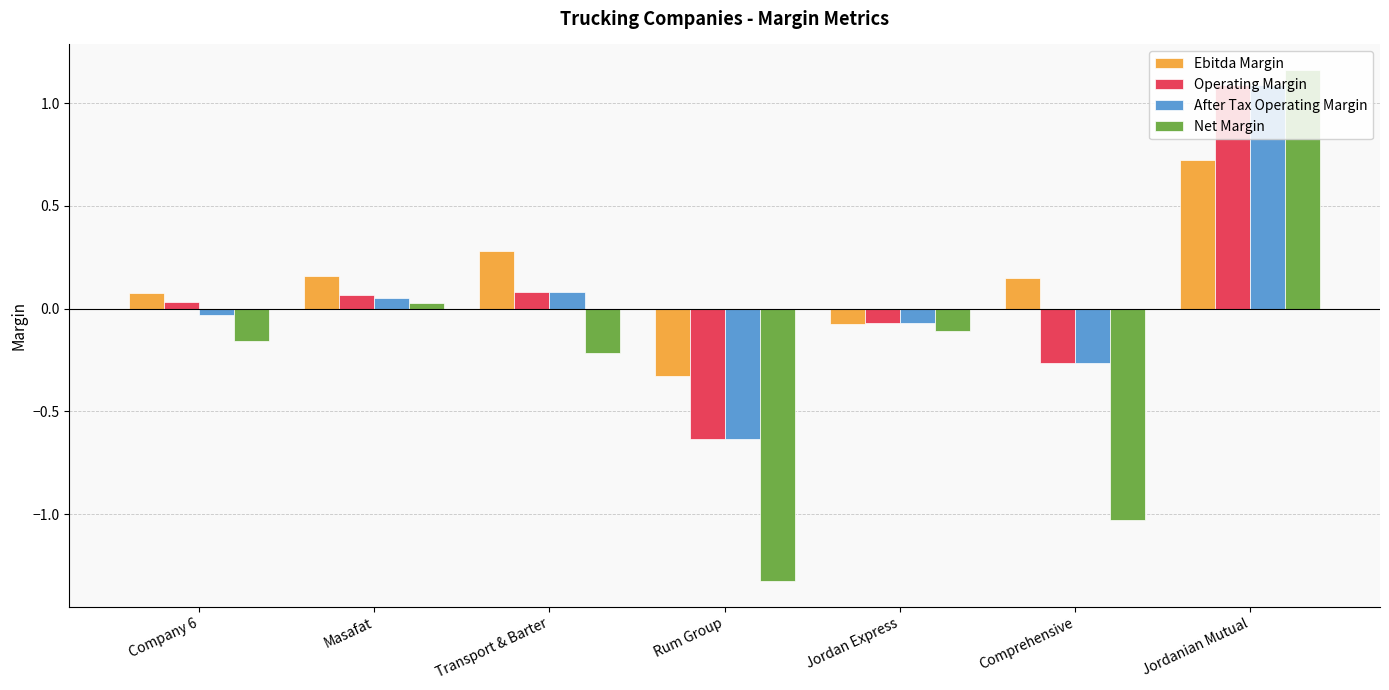

Is it true that Operating Margin equals 1.1 at Jordanian Mutual?

True